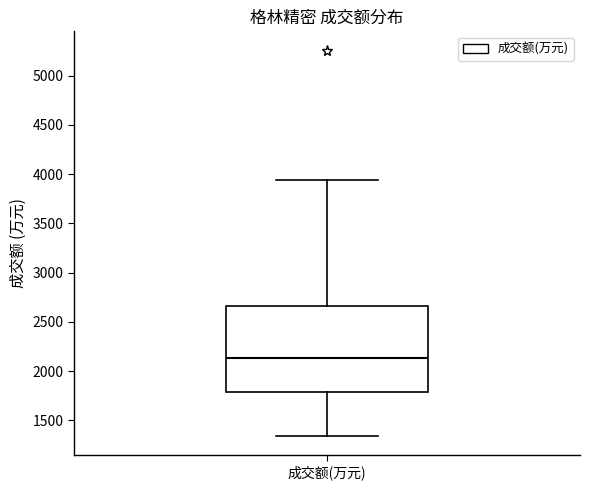

Where does the lower whisker of the box for 成交额(万元) end on the y-axis? The values are not printed on the chart, so give them approximately, as read against the axis.

1350